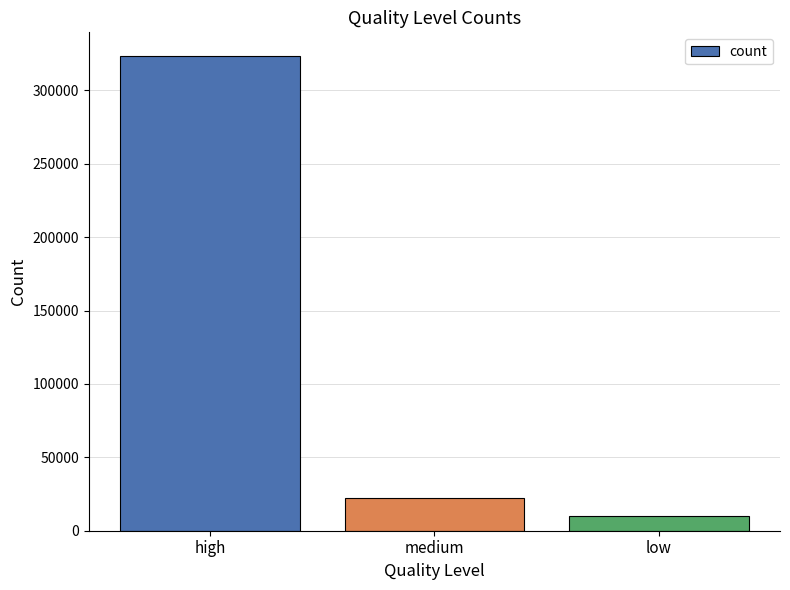

Where is the data nearest to the value 166519?

medium